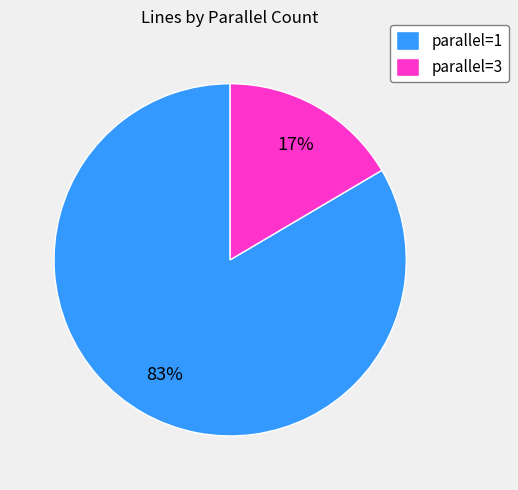

Which category has the smallest portion of the pie?

parallel=3